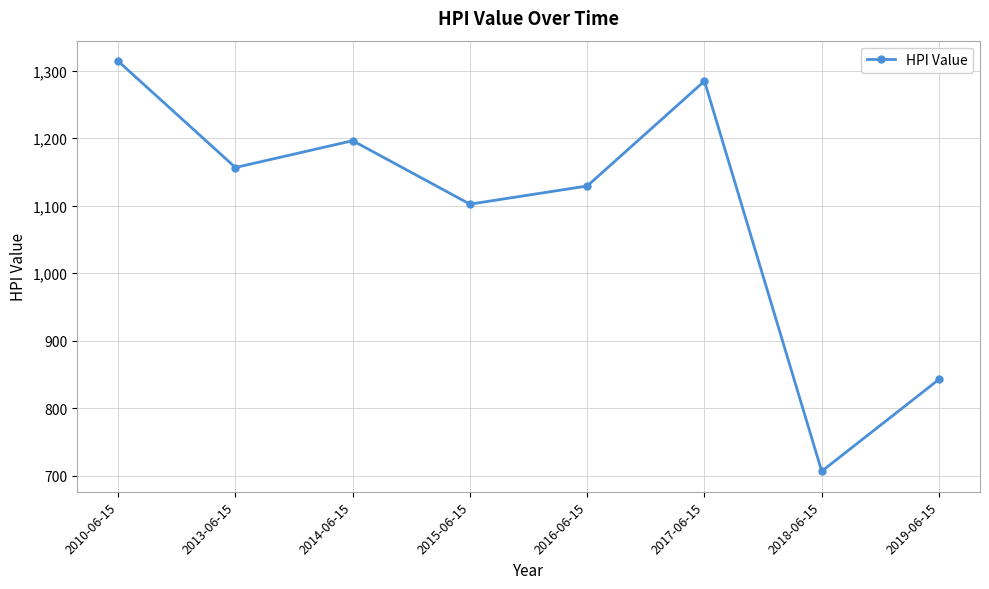

Is this an area chart (filled region under the line)?

No